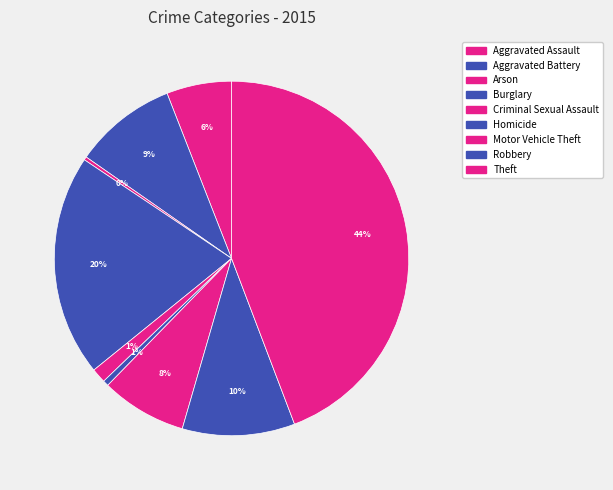

How many slices are in this pie chart?

9